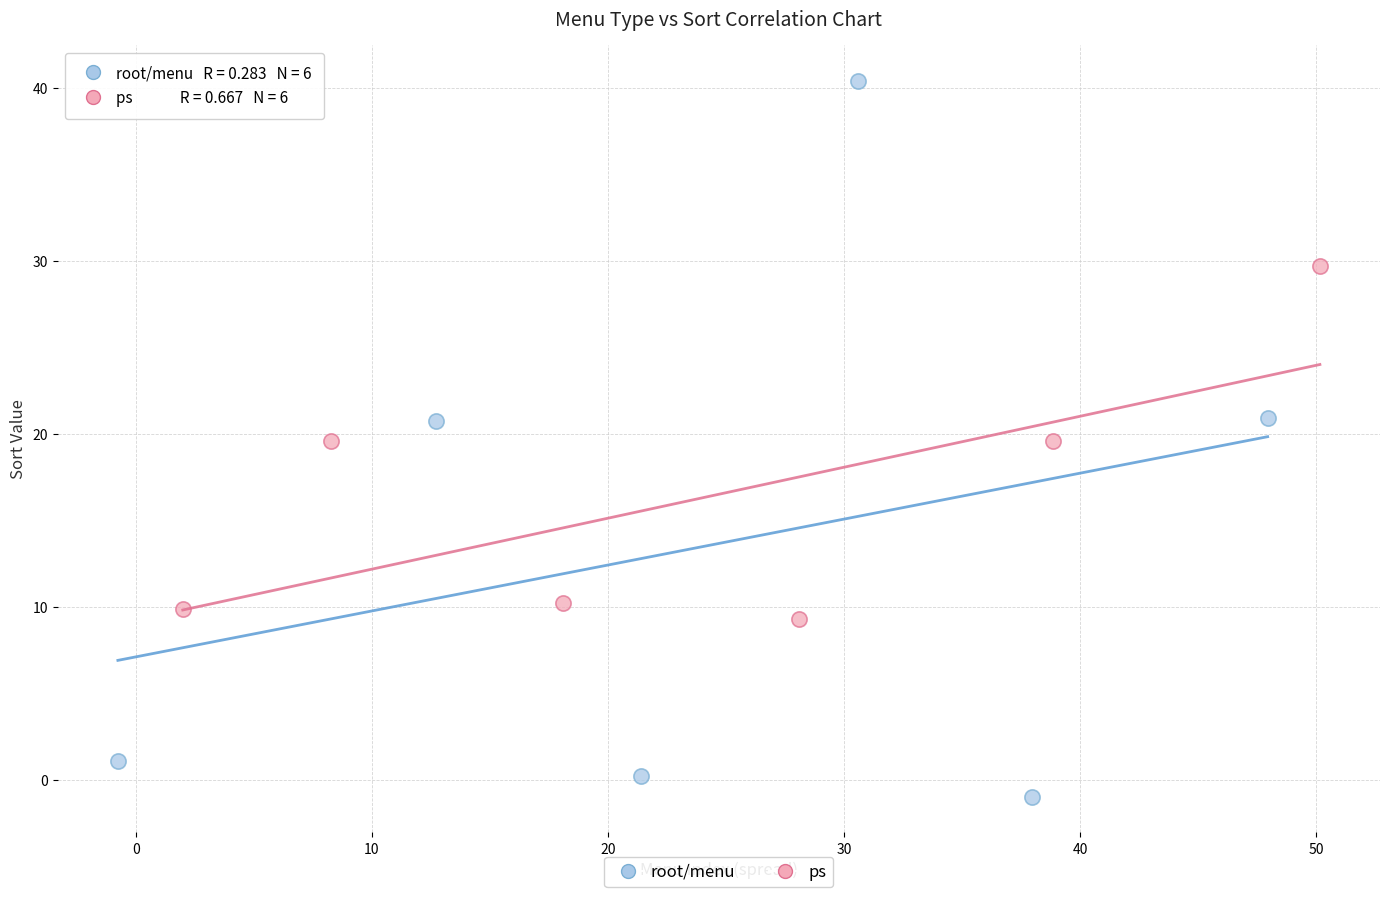

Which series has the widest spread of Y values?

root/menu